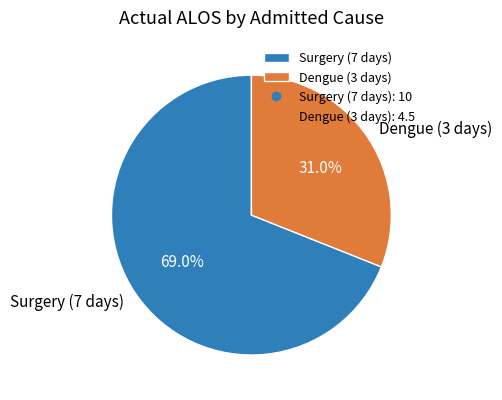

Is it true that Surgery (7 days) is 80% of the pie?

False